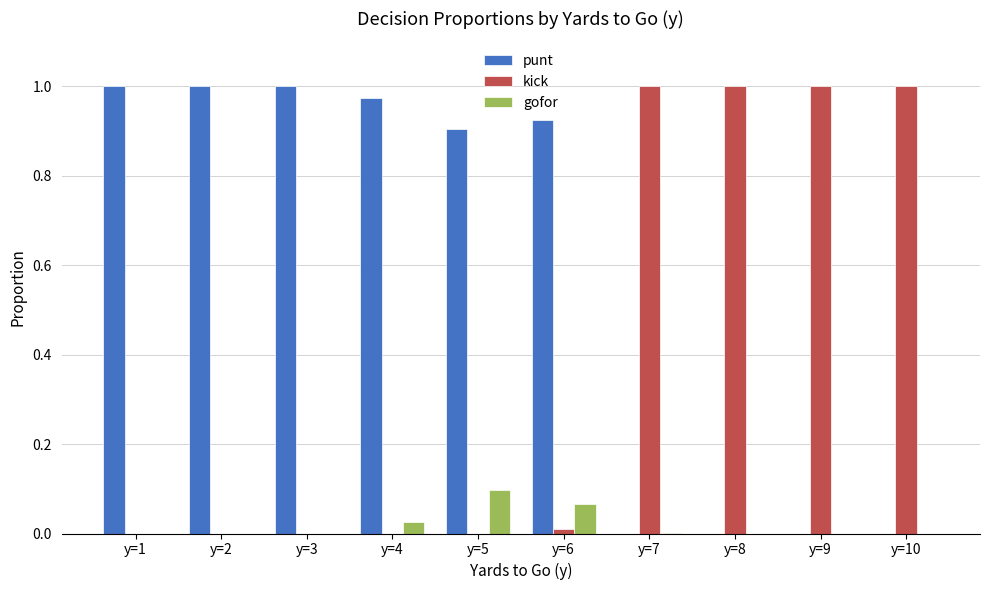

Which series has the largest total across all categories?

punt